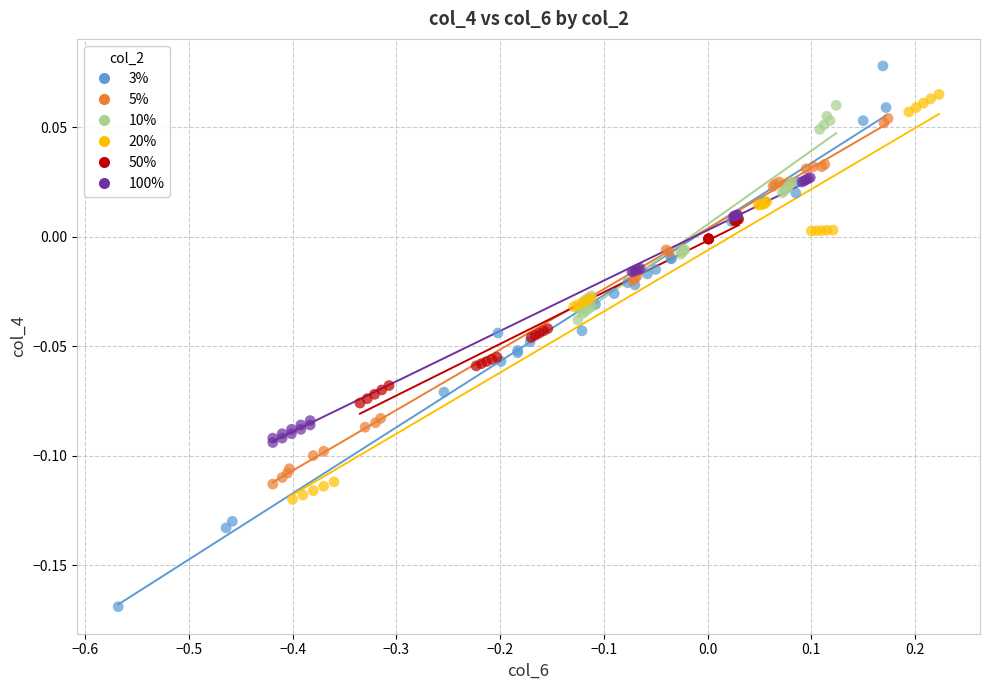

What are all the series names shown in the legend?

3%, 5%, 10%, 20%, 50%, 100%